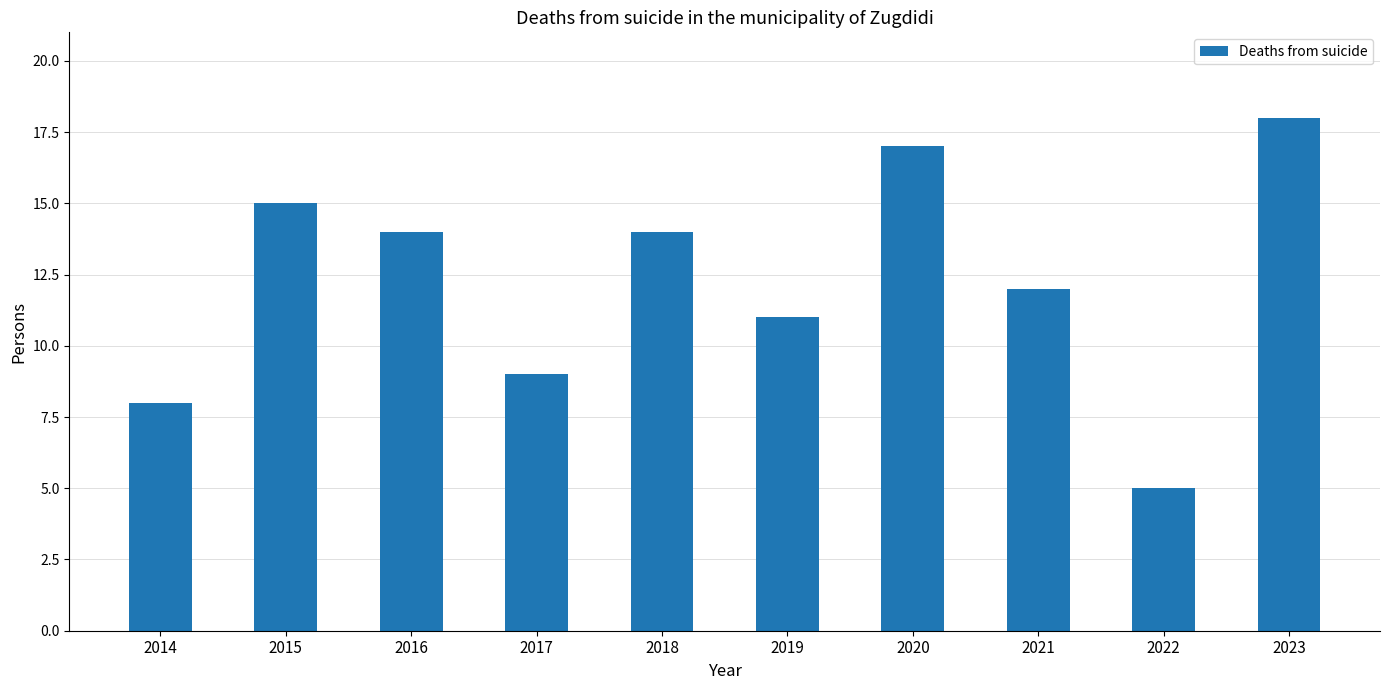

What is the approximate value at 2022?

5